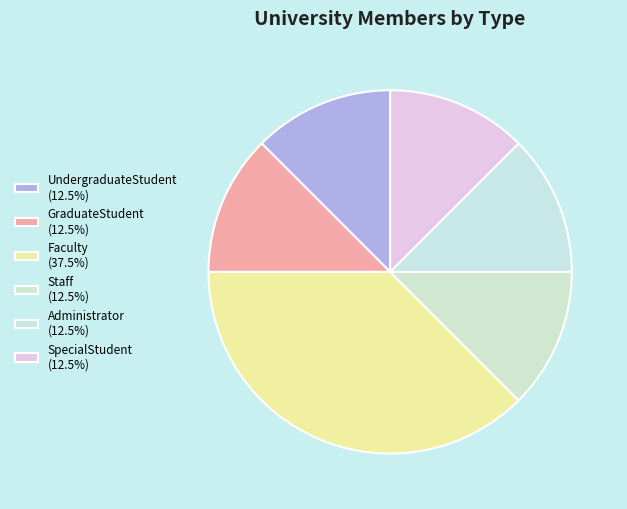

To the nearest percent, what is the combined percentage of GraduateStudent and SpecialStudent?

25%